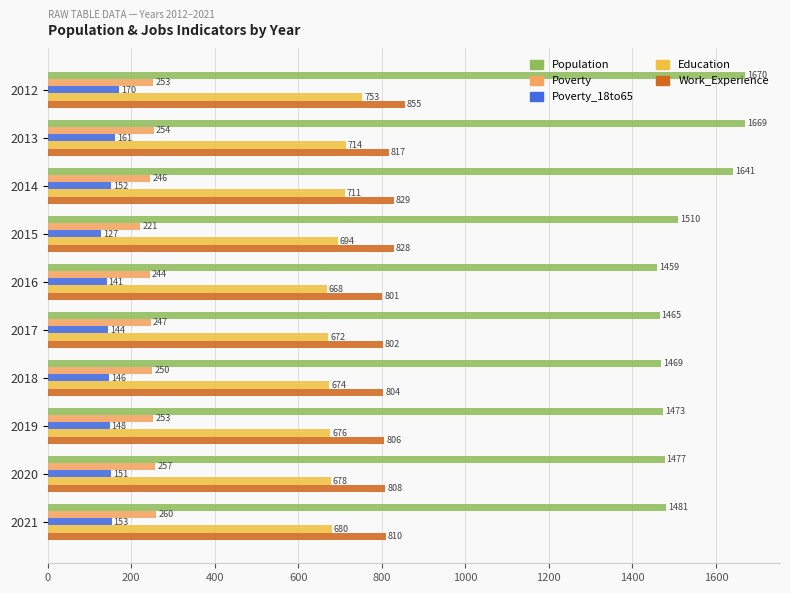

At 2013, list the series in order from largest to smallest.

Population, Work_Experience, Education, Poverty, Poverty_18to65